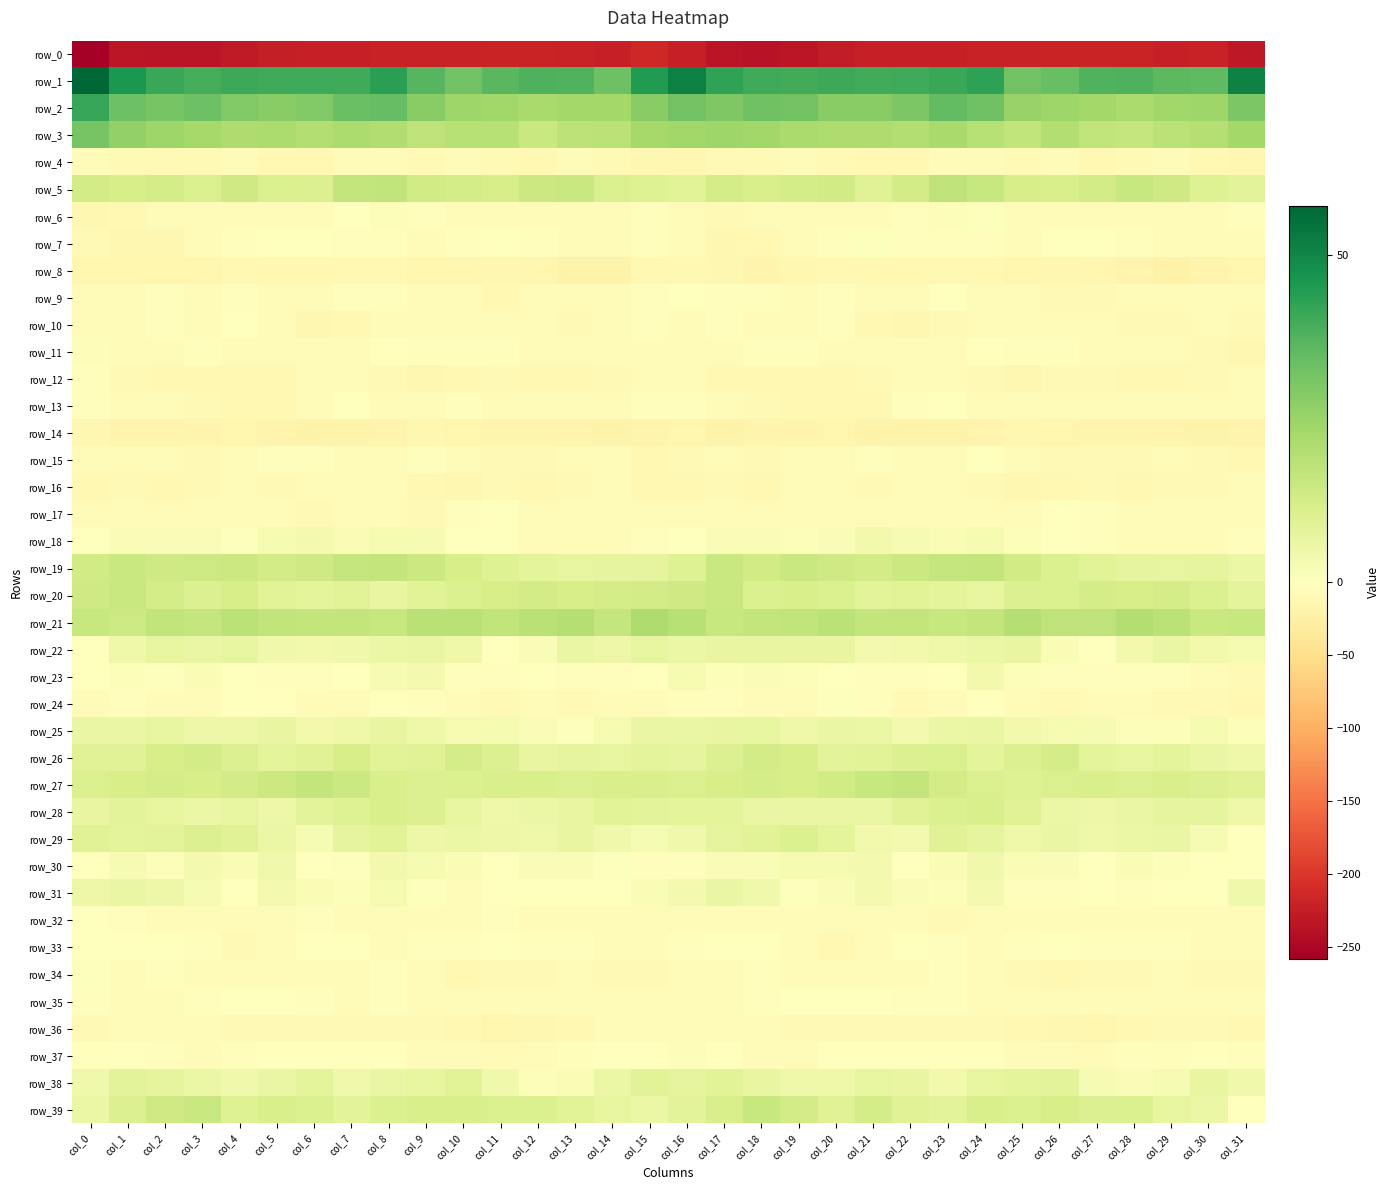

What is the sum of all row_30 values?

43.4